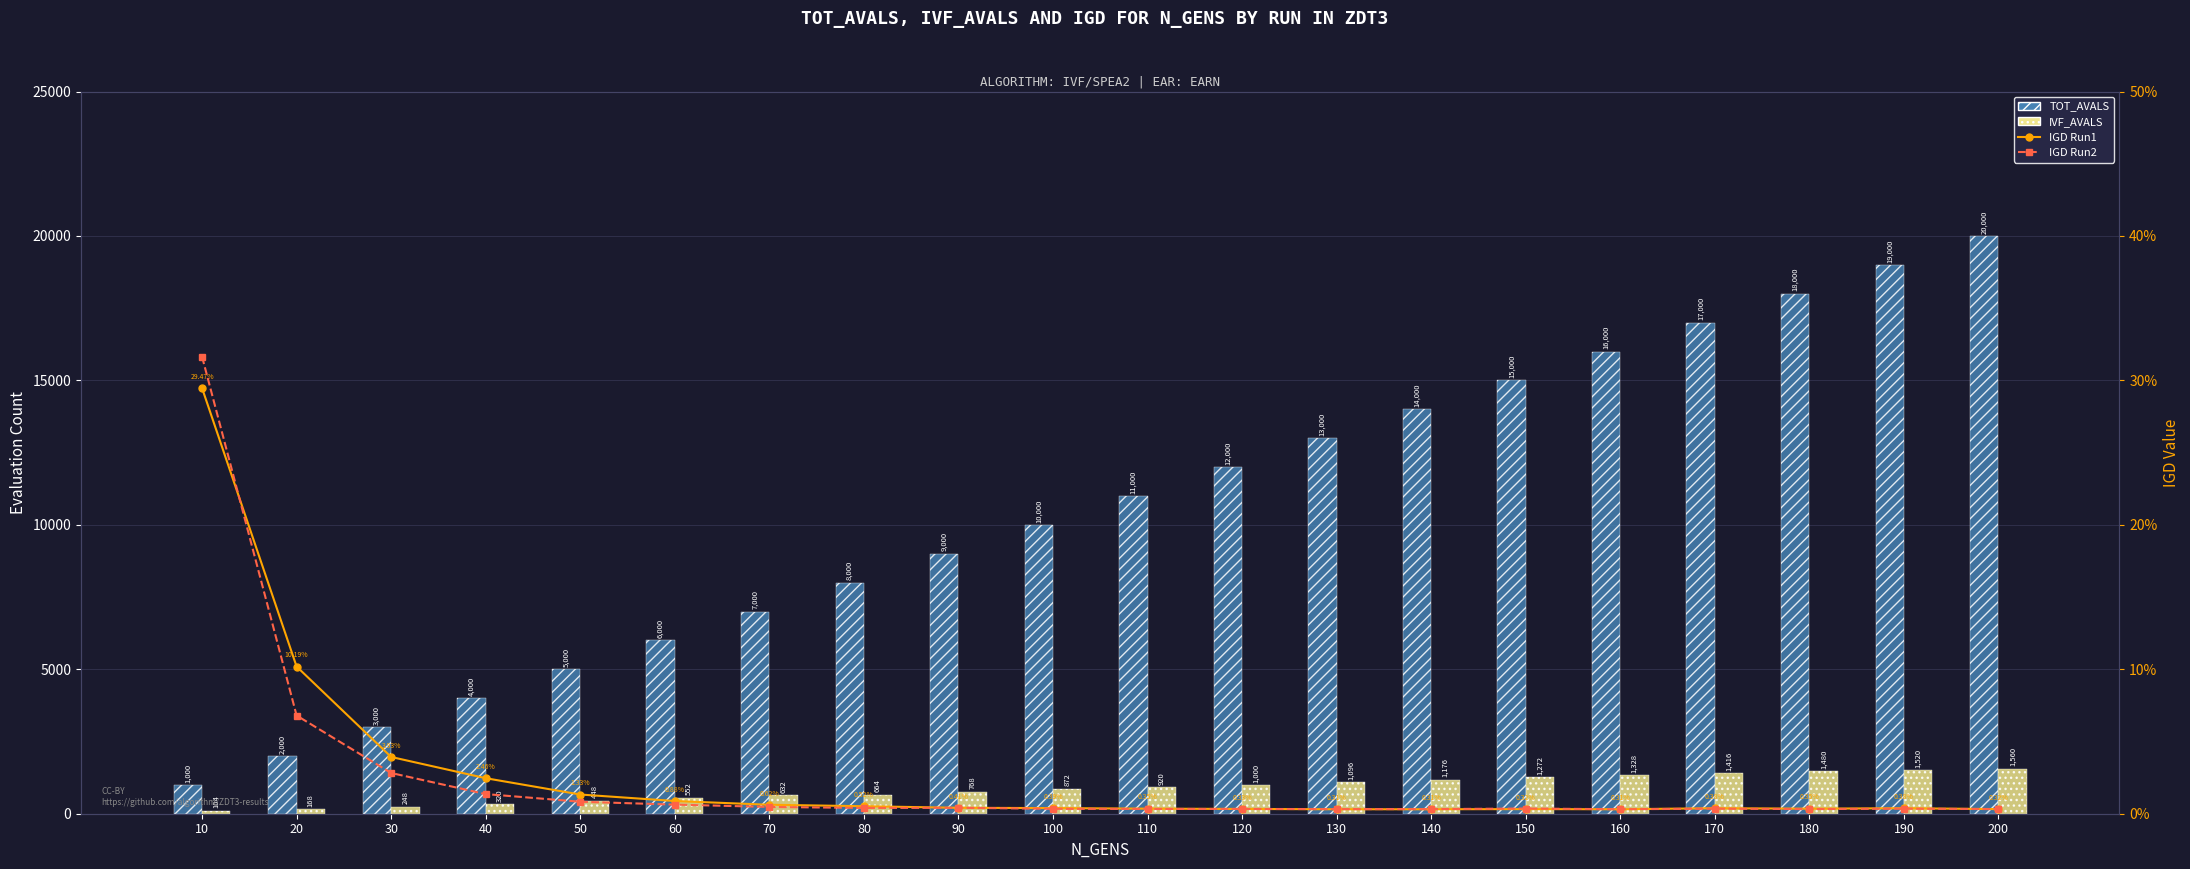

Where is IGD Run2 nearest to the value 0?

160